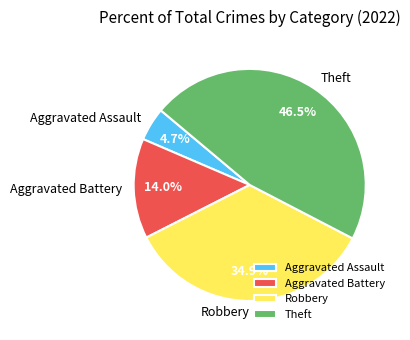

Rank the categories by value from highest to lowest.

Theft, Robbery, Aggravated Battery, Aggravated Assault